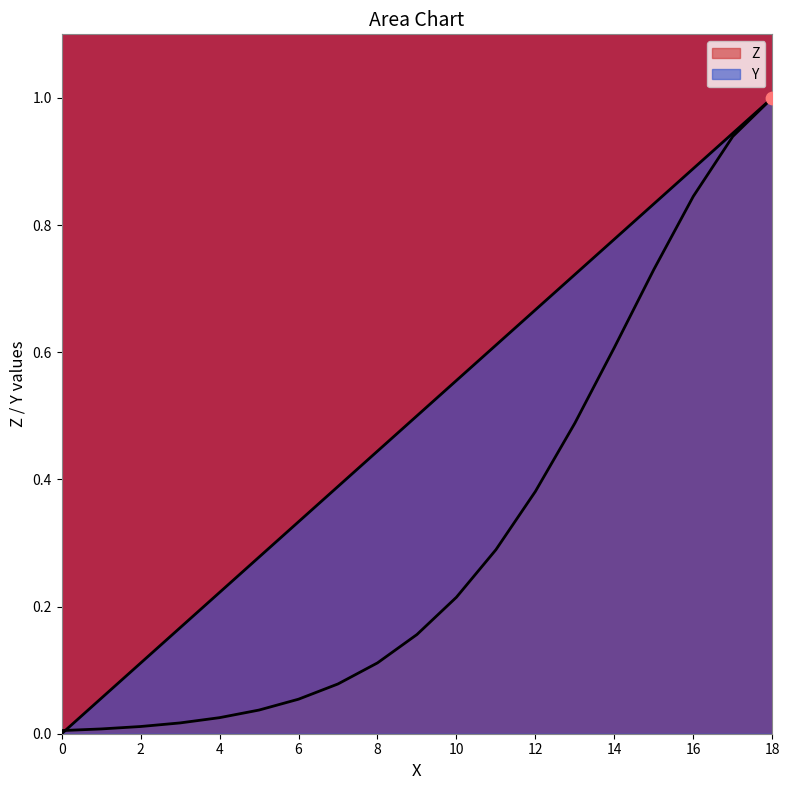

Which series has the largest Y range (max minus min)?

Y